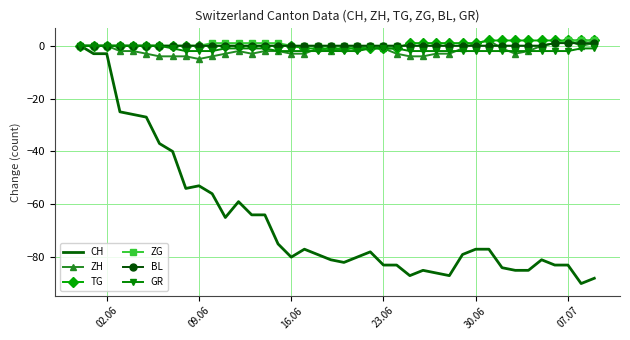

What is the smallest value displayed?

-90